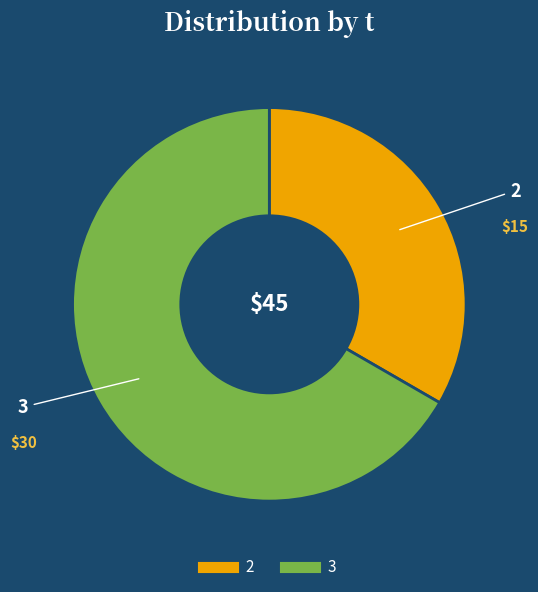

Is there any slice that represents more than half of the pie?

Yes